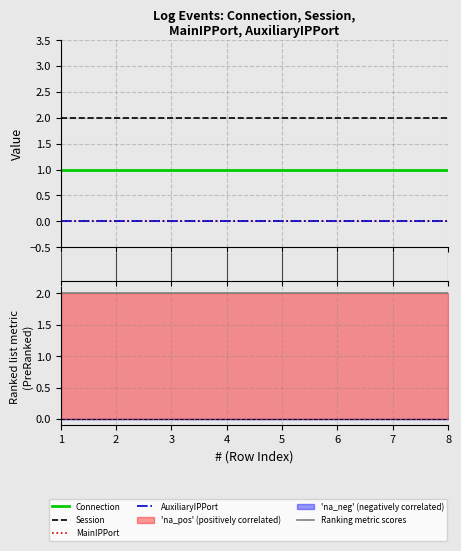

Reading left to right, list all the values displayed in this chart.

Connection: 1=1	2=1	3=1	4=1	5=1	6=1	7=1	8=1
Session: 1=2	2=2	3=2	4=2	5=2	6=2	7=2	8=2
MainIPPort: 1=0	2=0	3=0	4=0	5=0	6=0	7=0	8=0
AuxiliaryIPPort: 1=0	2=0	3=0	4=0	5=0	6=0	7=0	8=0
Ranking metric scores: 1=2	2=2	3=2	4=2	5=2	6=2	7=2	8=2